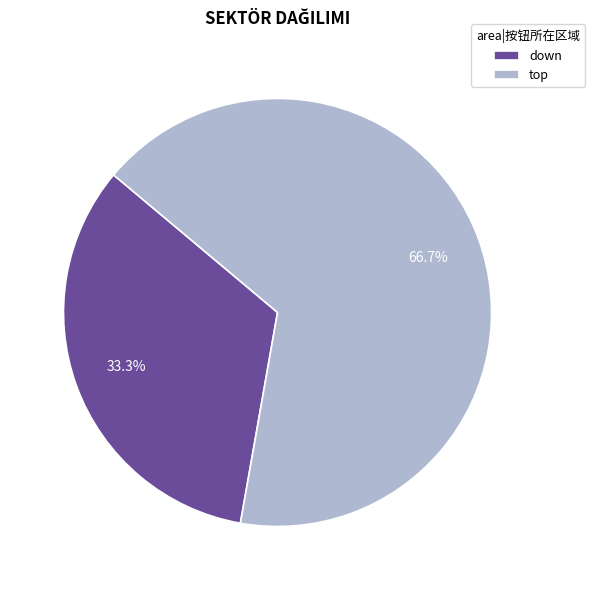

Which category accounts for the majority?

top